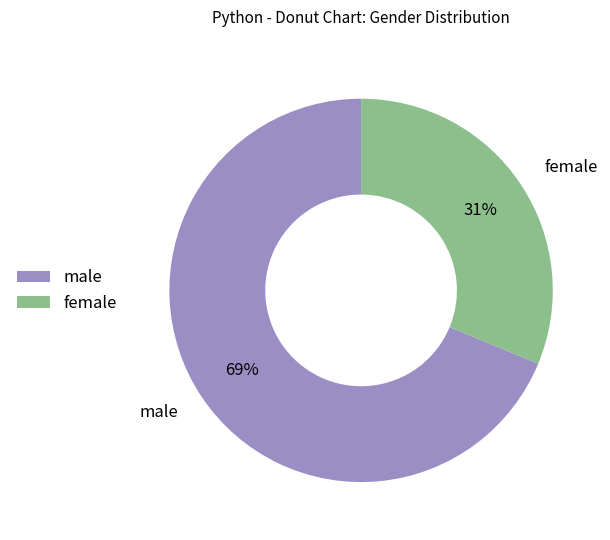

Is the sum of female and male greater than half?

Yes